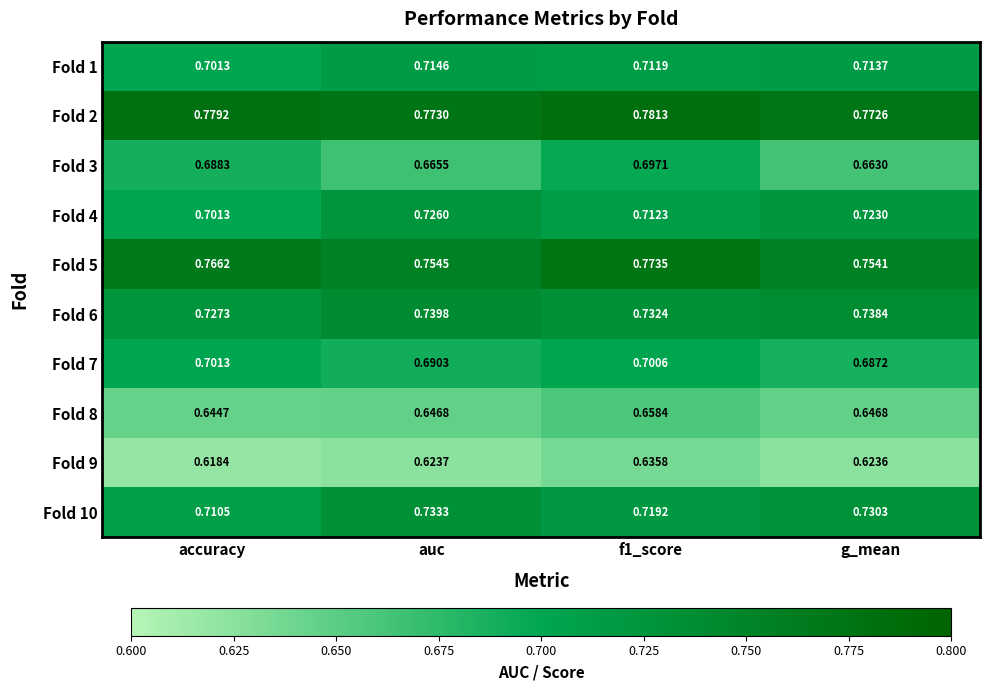

What is the total value across all series at accuracy?

7.0